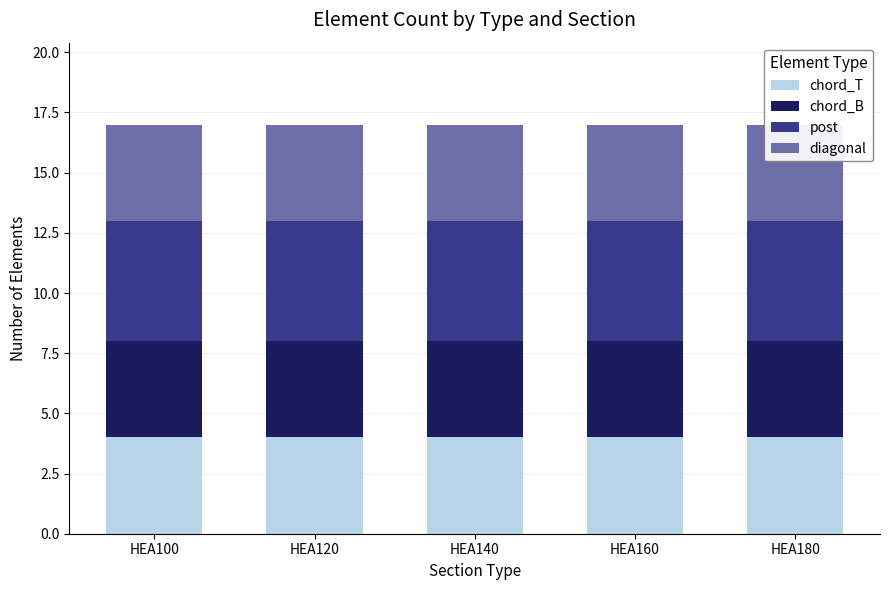

Which label corresponds to the smallest value in the chart?

HEA100